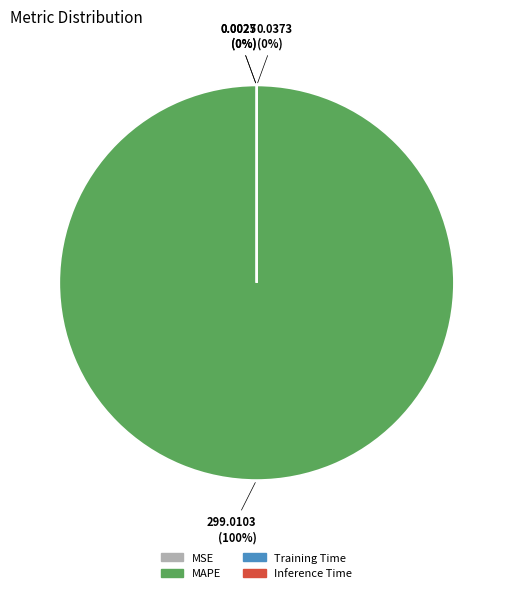

To the nearest percent, what is the difference between the largest and smallest slice percentages?

100%